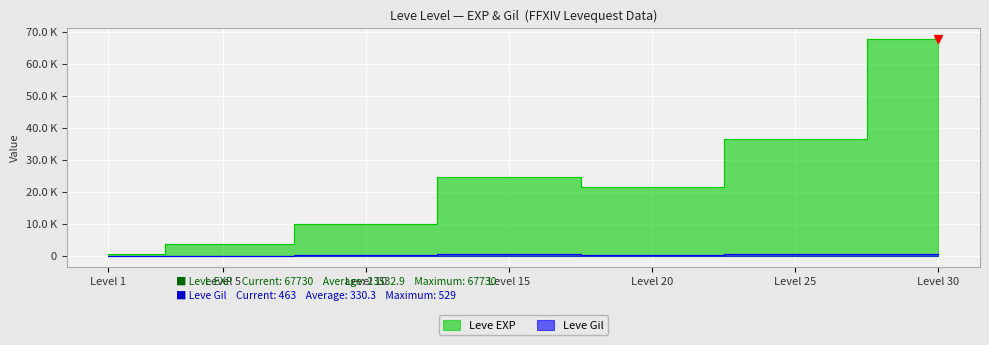

How many data points in Leve EXP are above 21600?

3